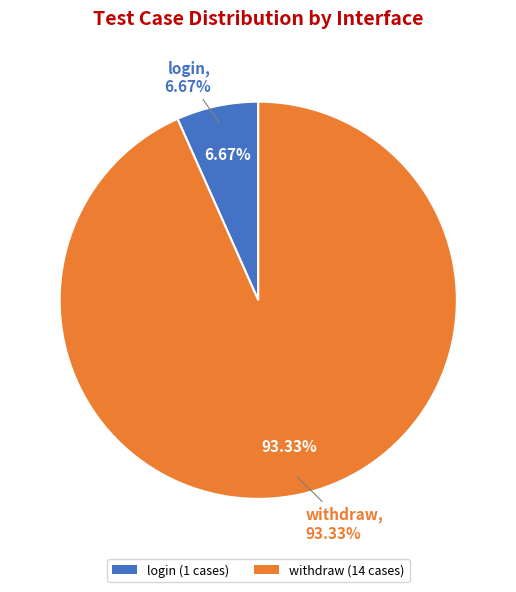

Combined, what portion of the pie is login and withdraw?

100.0%